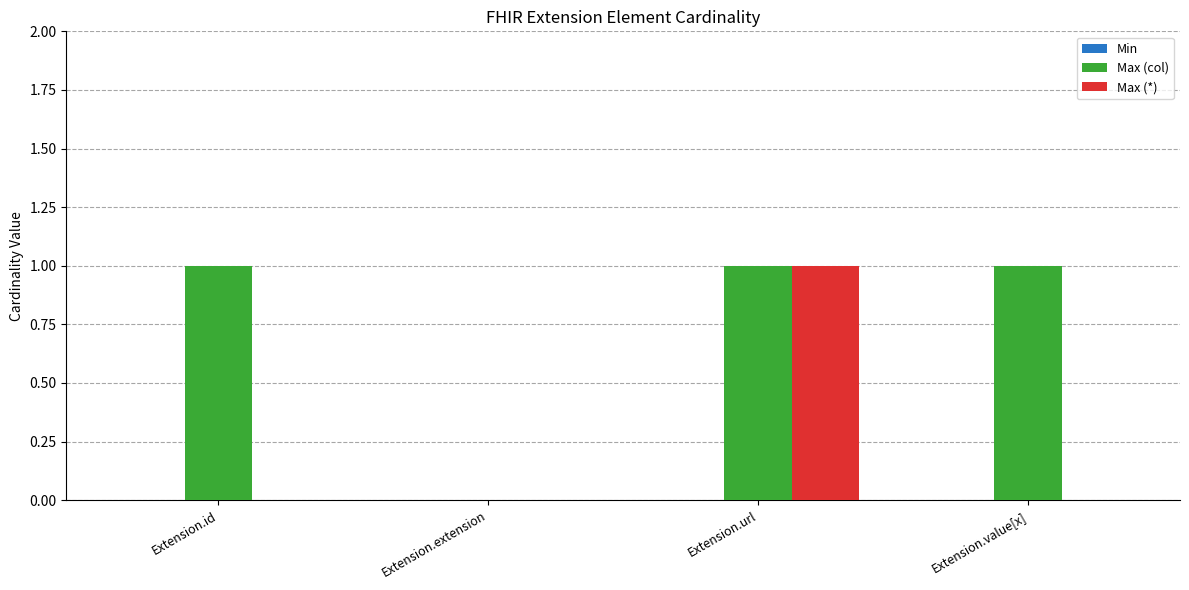

Between Extension.id and Extension.extension, which series saw the biggest shift?

Max (col)